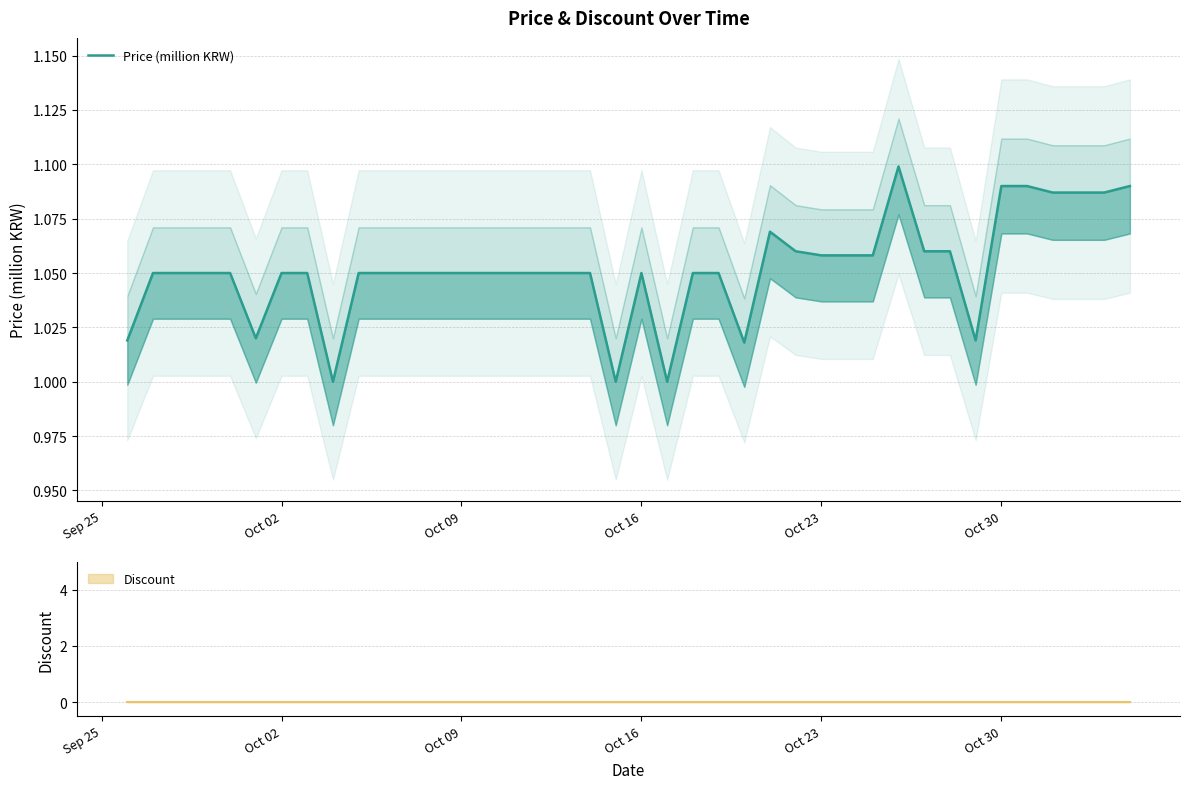

What is the difference between the second highest and second lowest values?

0.1